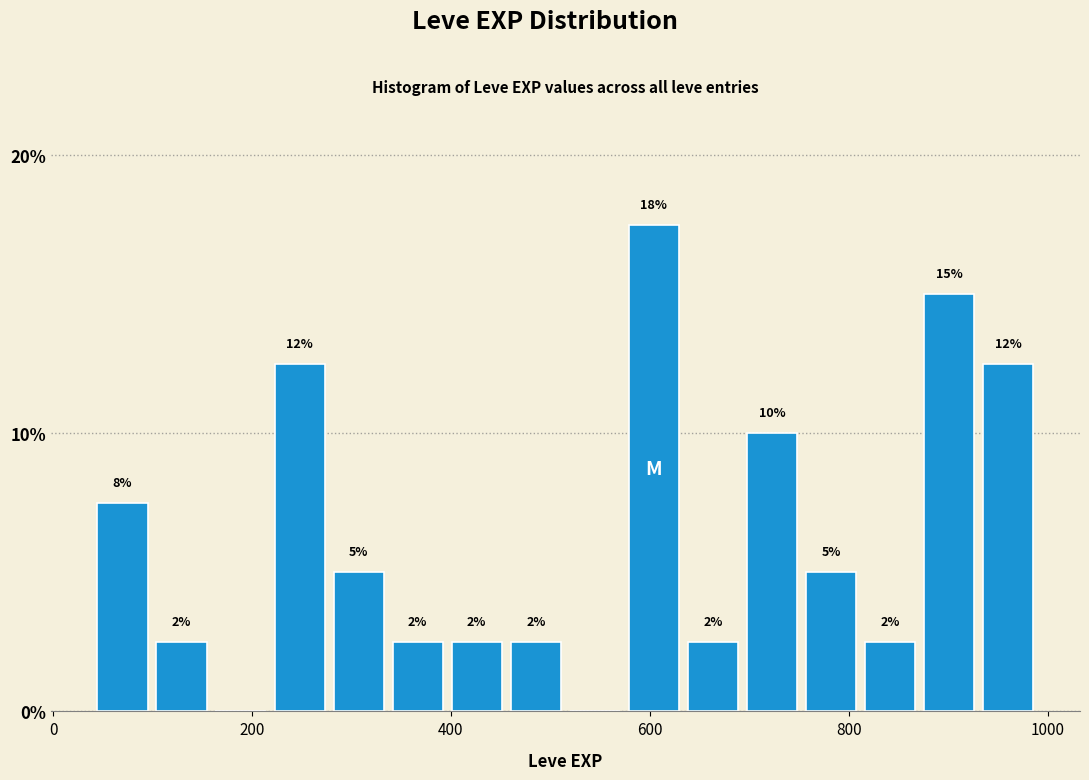

Around what value on the x-axis is the tallest bar? Give the approximate position of its centre, as read against the axis.

600